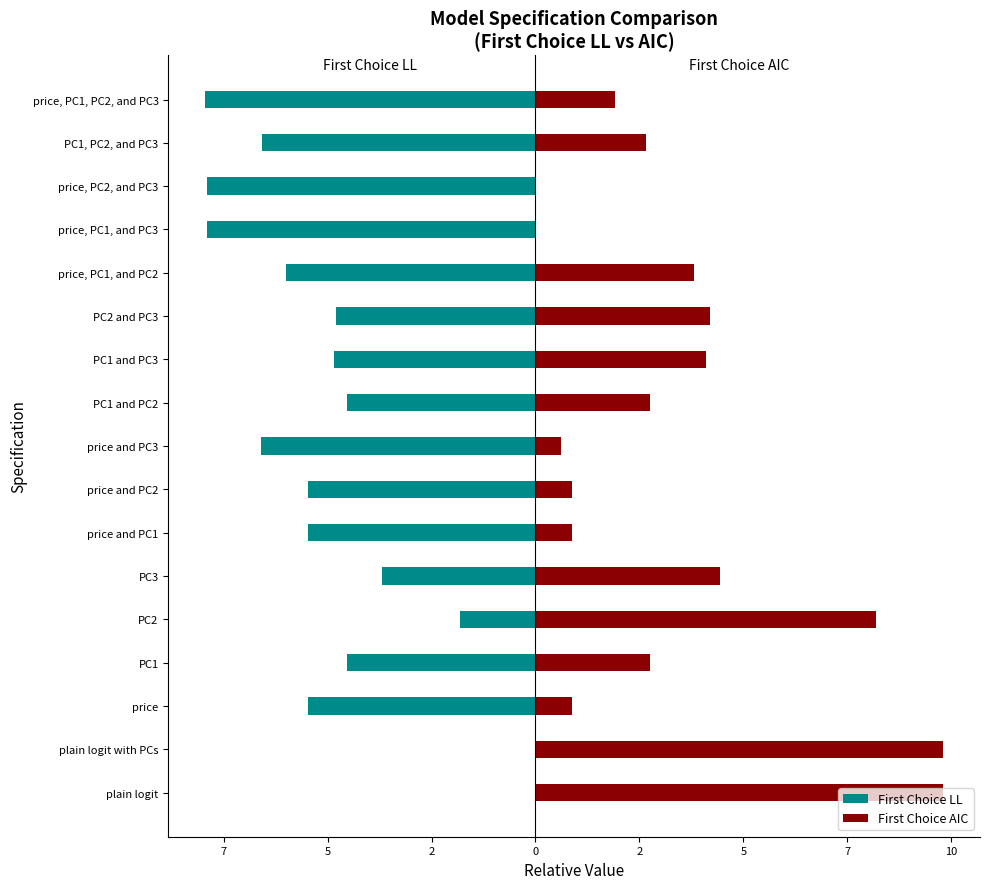

True or false: First Choice AIC has a value of 0.9 at price and PC1.

True